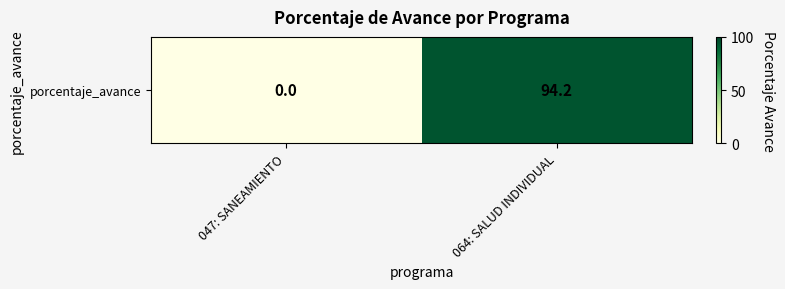

At which label does the data first exceed 94?

064: SALUD INDIVIDUAL